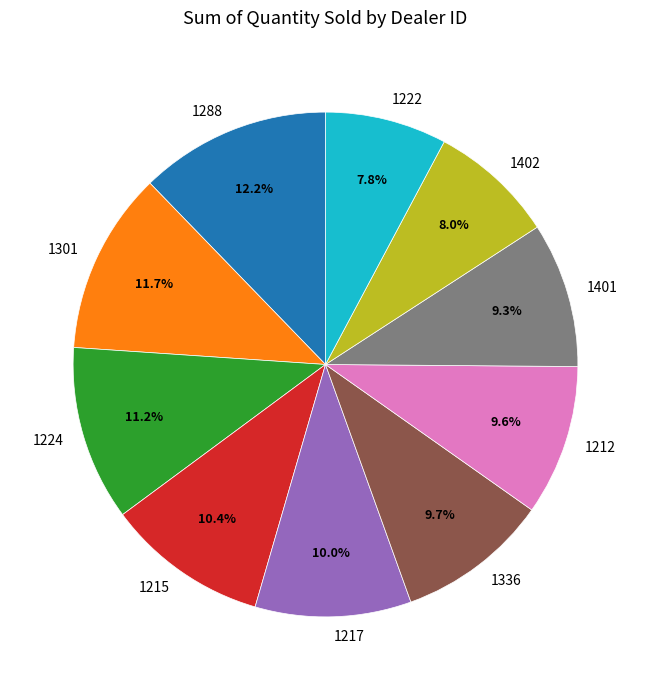

To the nearest percent, what percentage of the pie is 1215?

10%